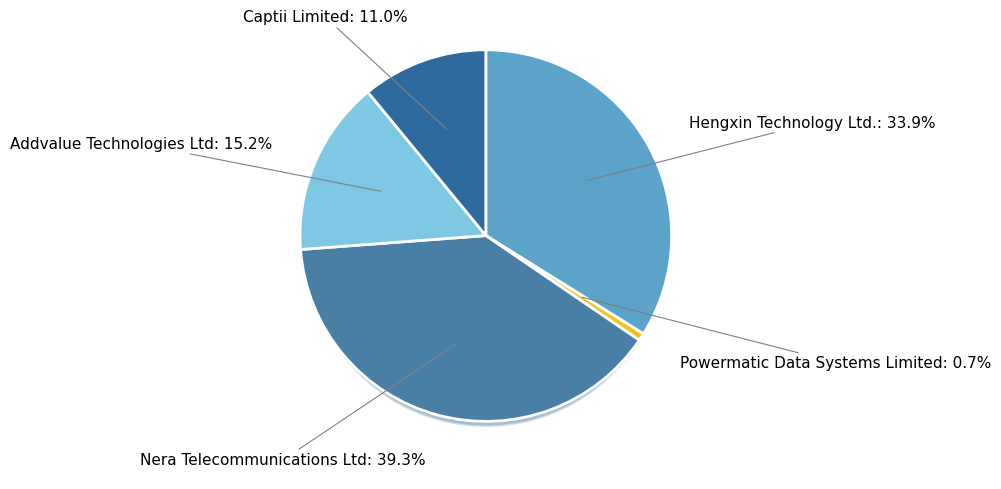

To the nearest percent, what percentage of the pie is Nera Telecommunications Ltd?

39%